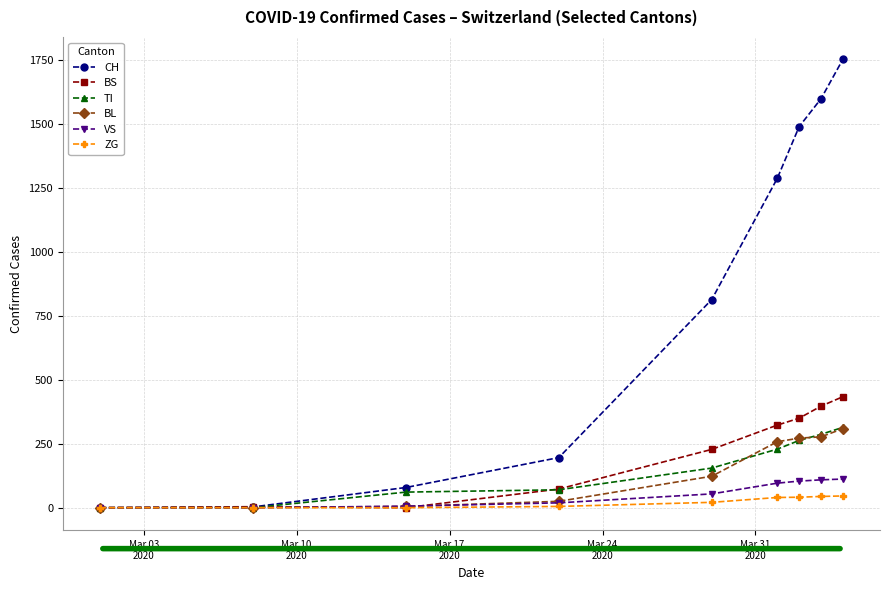

What is the total value across all series at Mar 24
2020?

388